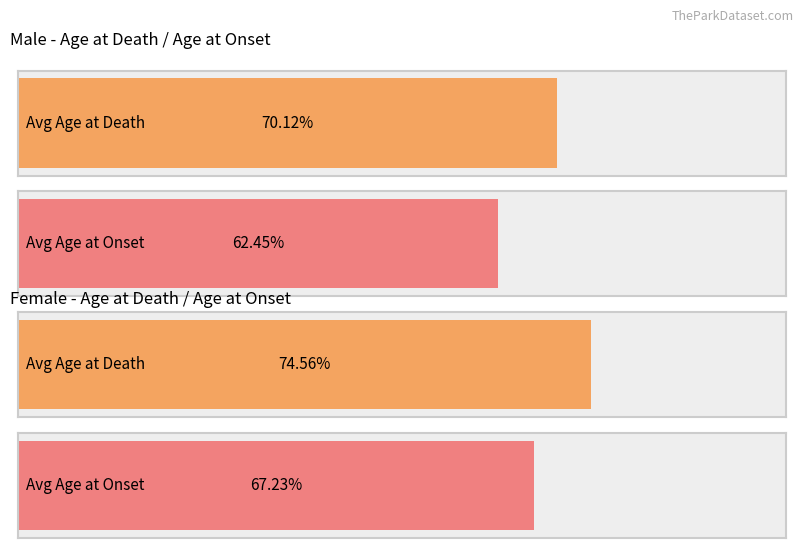

Does the chart contain any negative values?

No